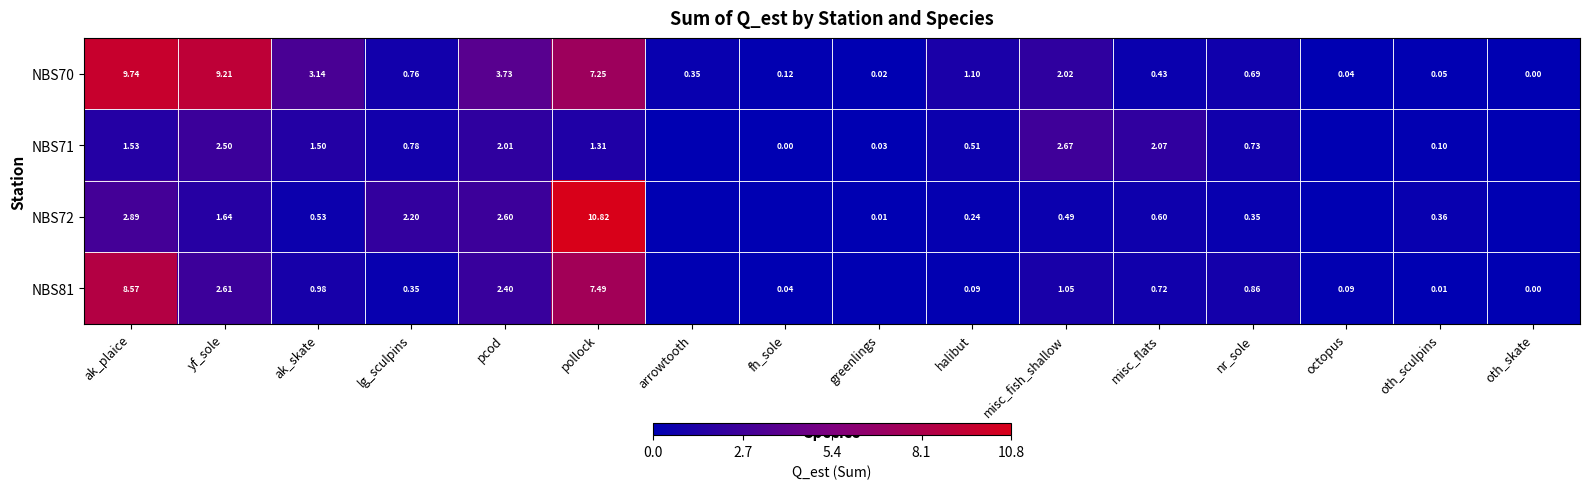

Where is NBS70 nearest to the value 4?

pcod